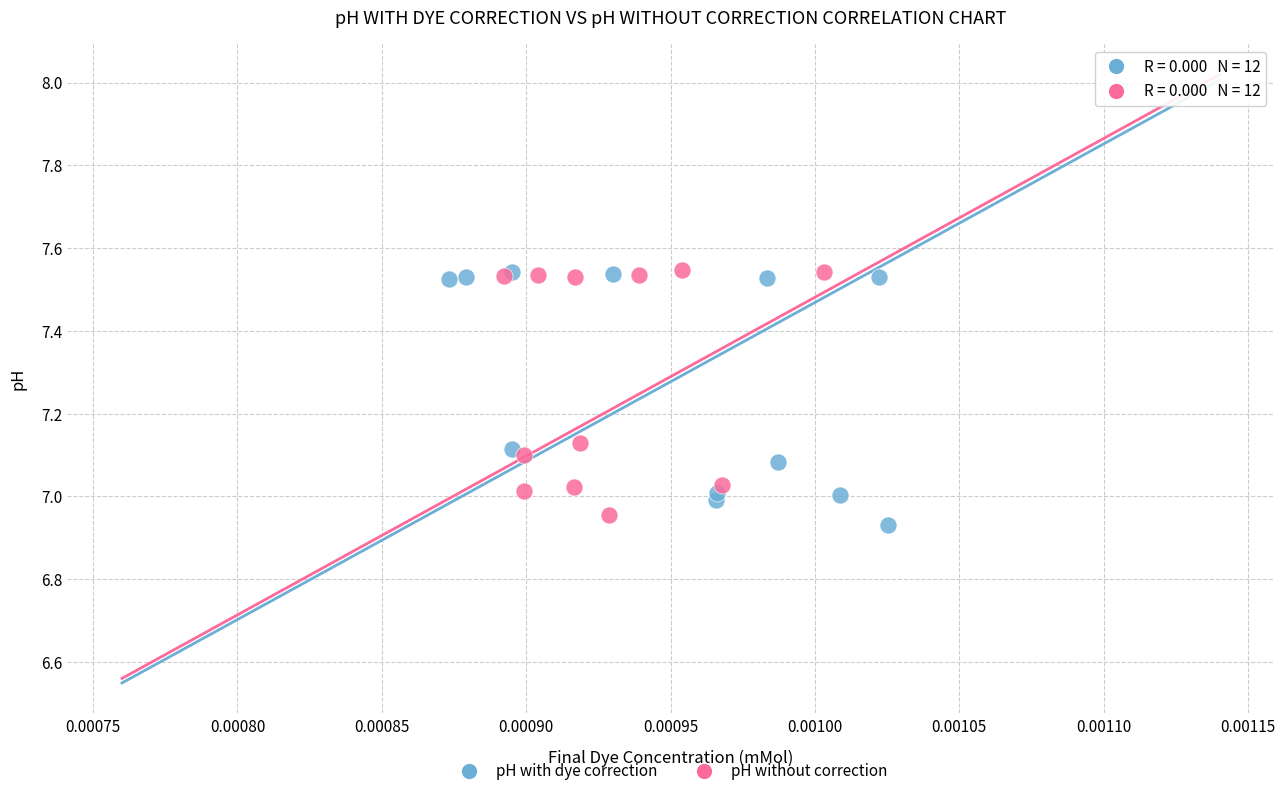

Which series reaches the minimum Y coordinate?

pH with dye correction